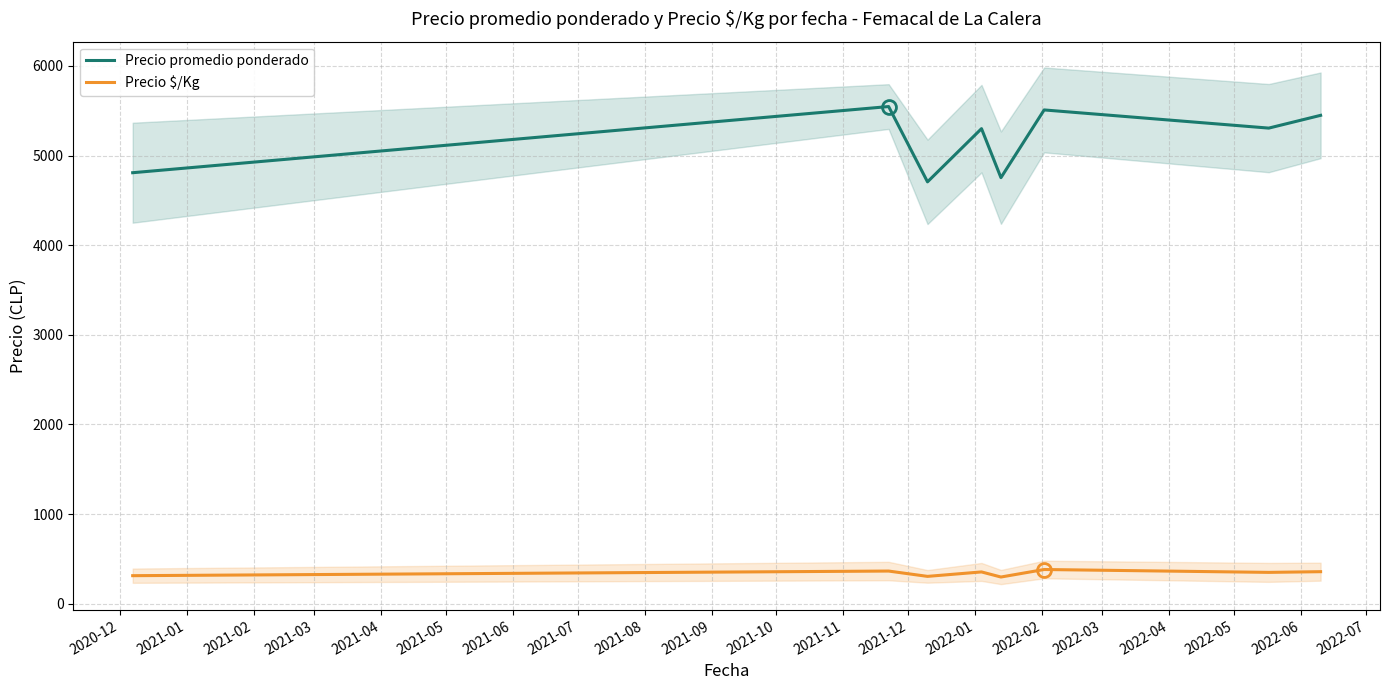

Reading left to right, list all the values displayed in this chart.

Precio promedio ponderado: 4808.2	5546.2	4706.2	5299.8	4753.0	5508.5	5305.8	5448.2
Precio $/Kg: 313.2	364.8	305.4	355.0	298.2	382.0	350.0	357.8